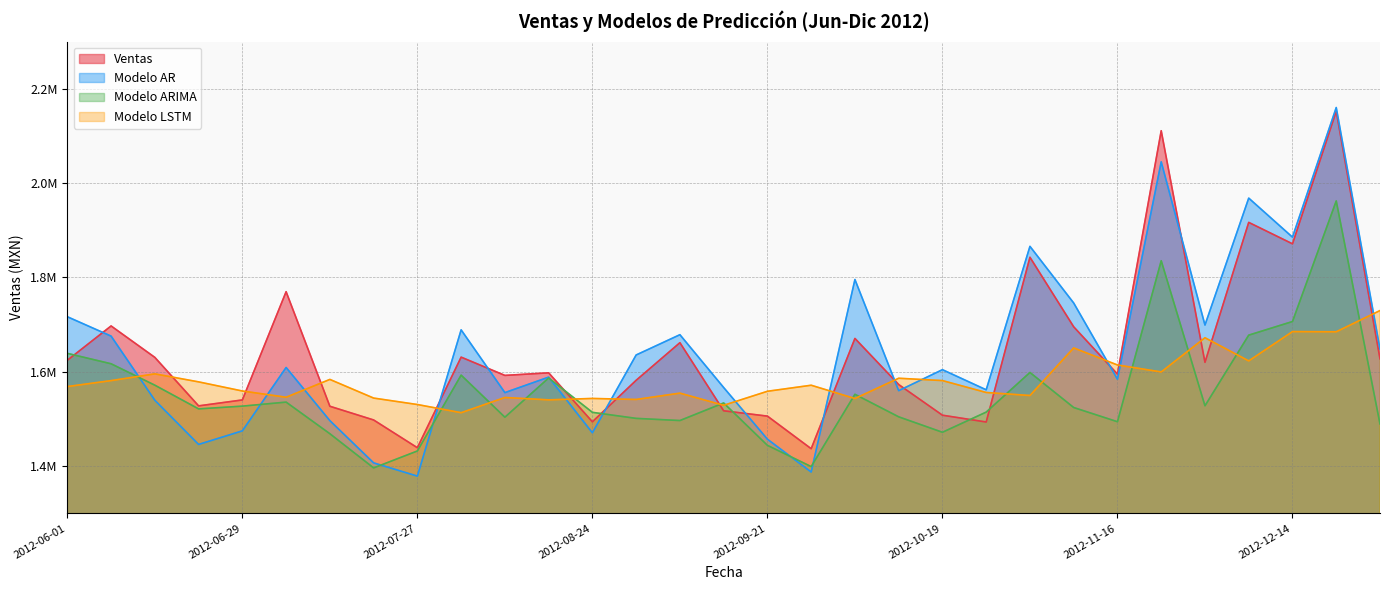

Which category has the highest value across all series?

2012-12-21